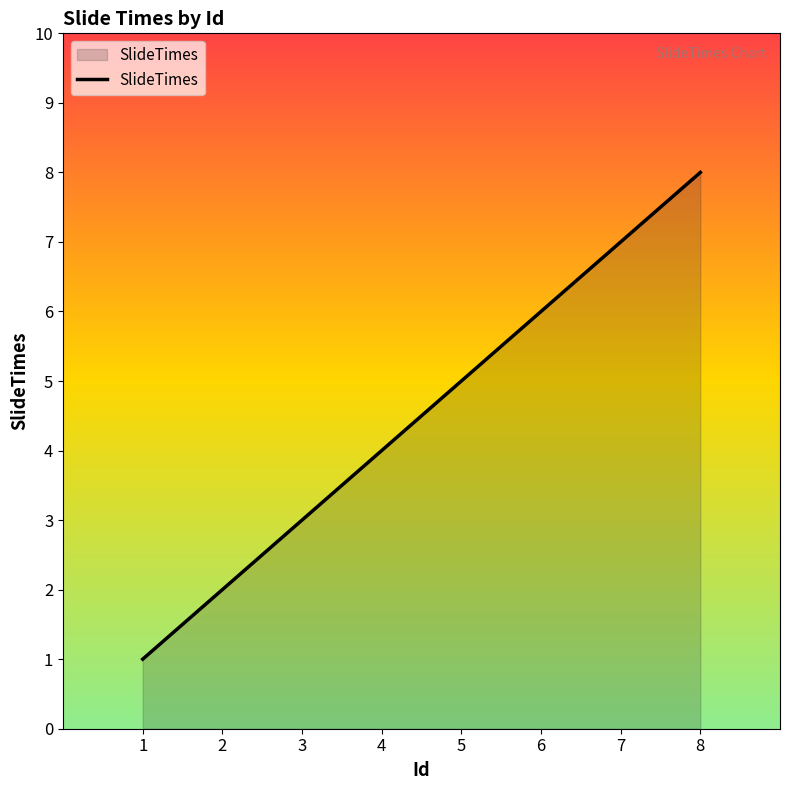

What is the change in value from 1 to 7?

+6